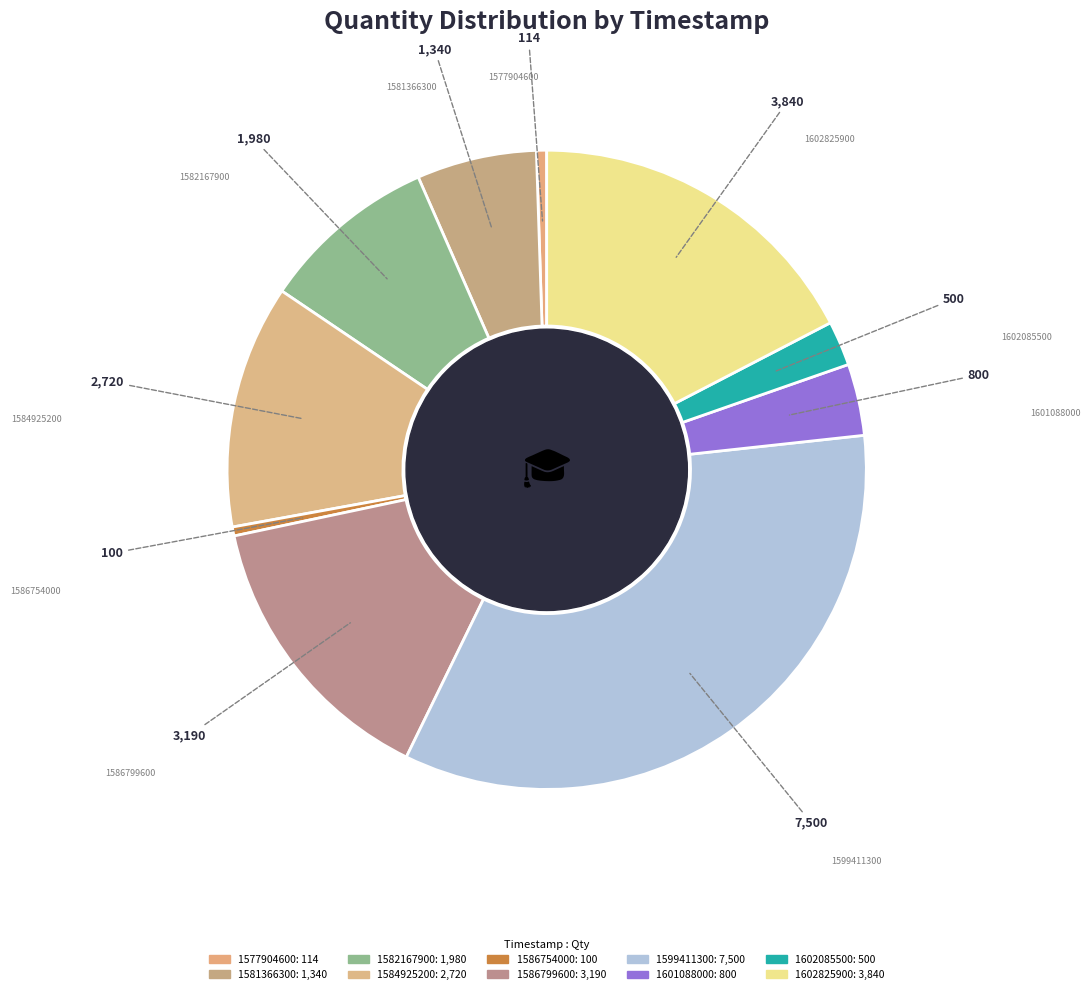

To the nearest percent, what percentage of the pie is 1577904600?

1%